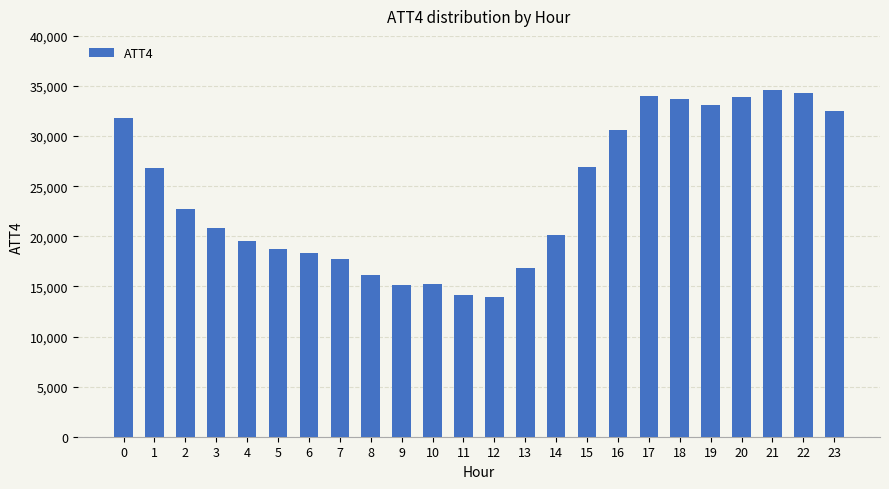

What value does the data have at 1, to the nearest 100?

26800